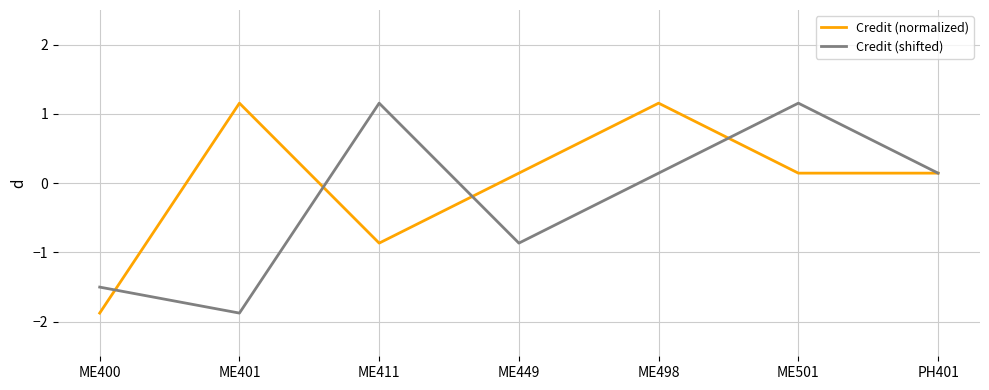

What are all the series names shown in the legend?

Credit (normalized), Credit (shifted)